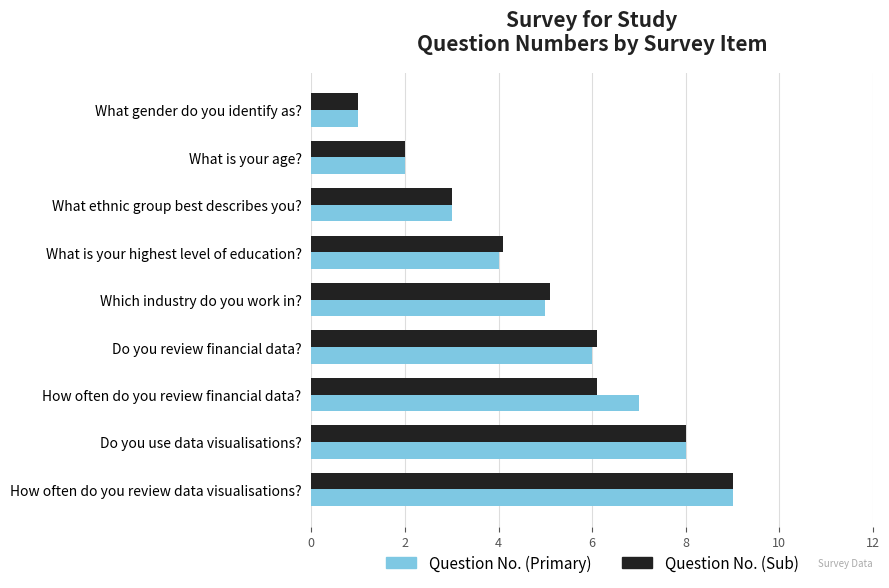

The value of Question No. (Sub) at What gender do you identify as? is 1.0. True or false?

True